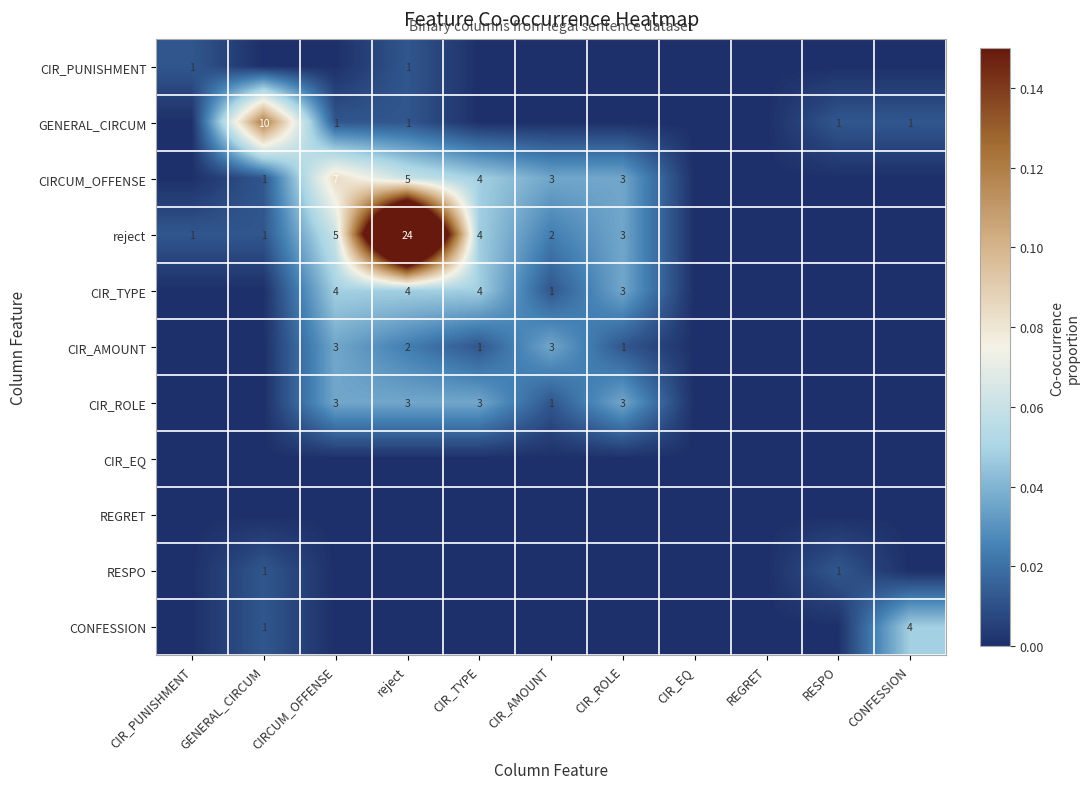

The reject series shows 5 at CIR_ROLE. True or false?

False